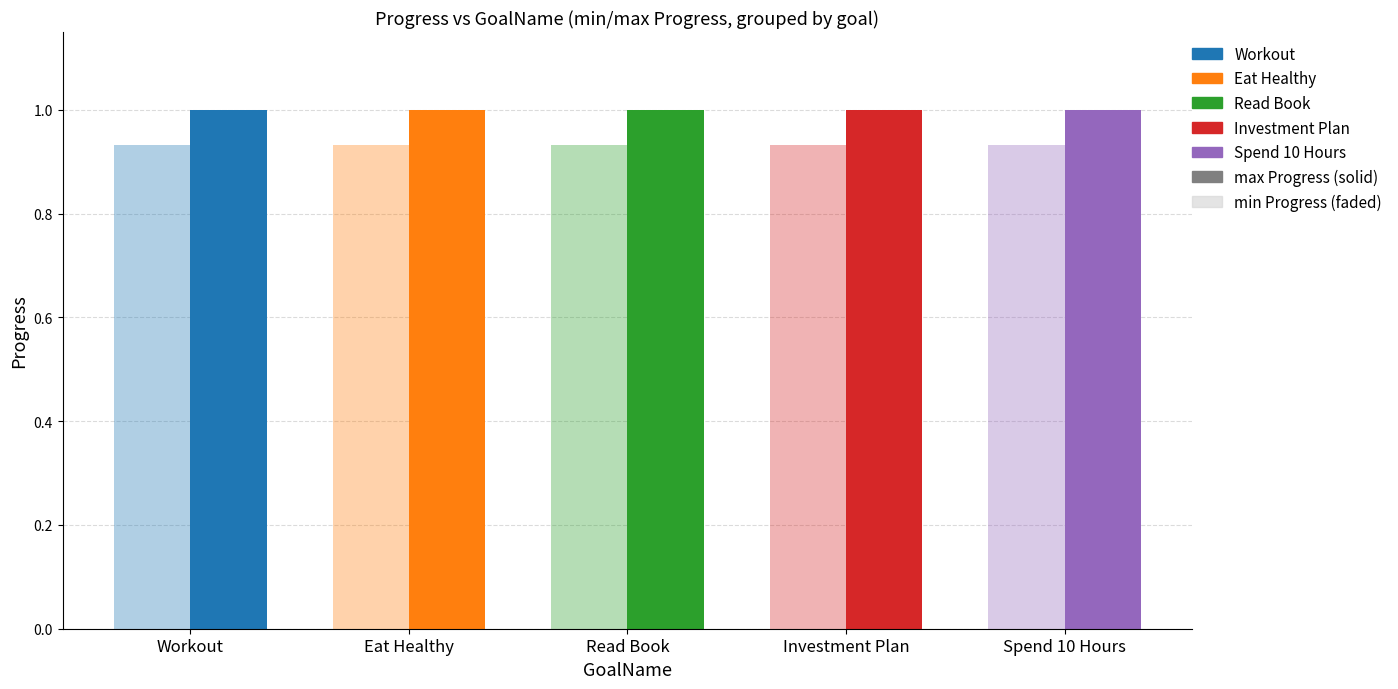

What is the average value of the Workout_max series?

1.0